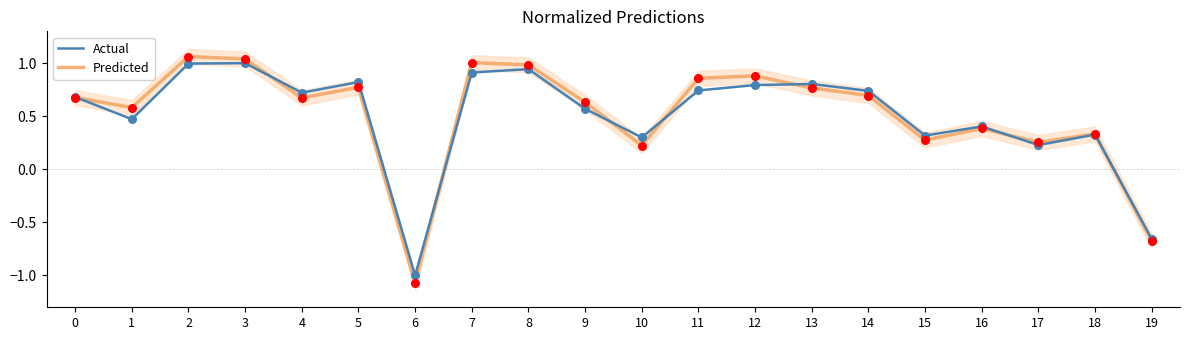

What are all the series names shown in the legend?

Actual, Predicted